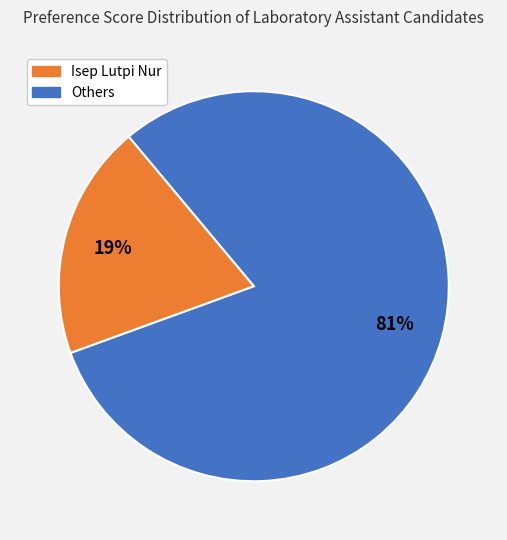

Is there any slice that represents more than half of the pie?

Yes